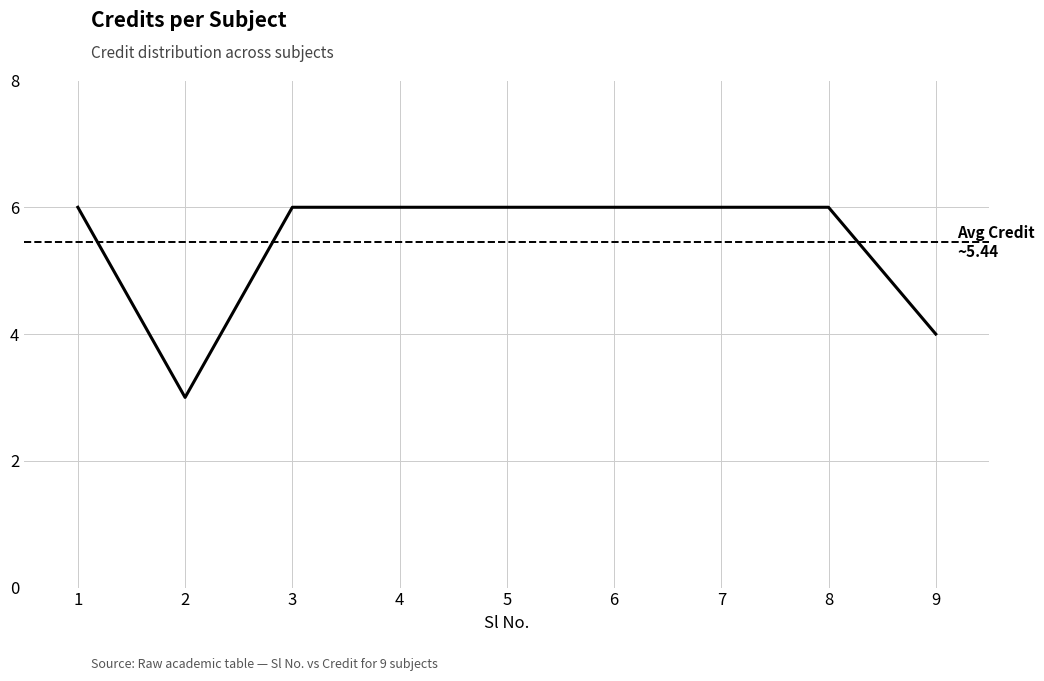

The chart shows a value of 2 at 5. True or false?

False